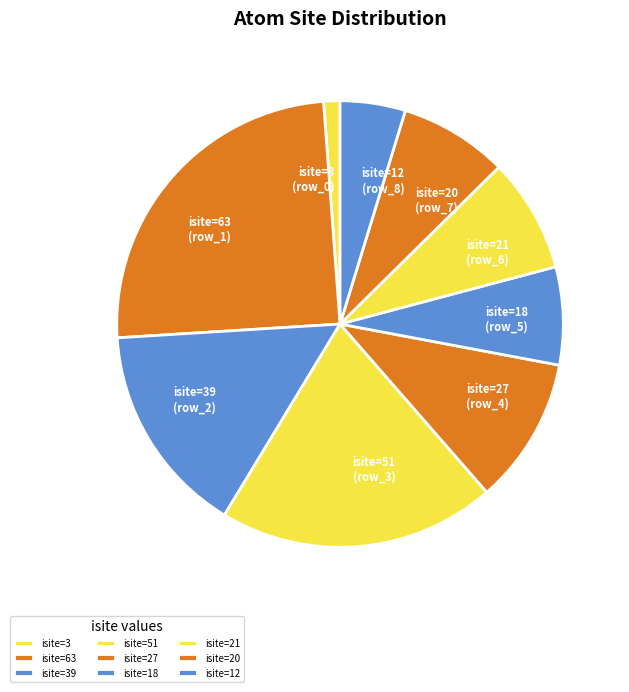

Which category has the smallest portion of the pie?

isite=3